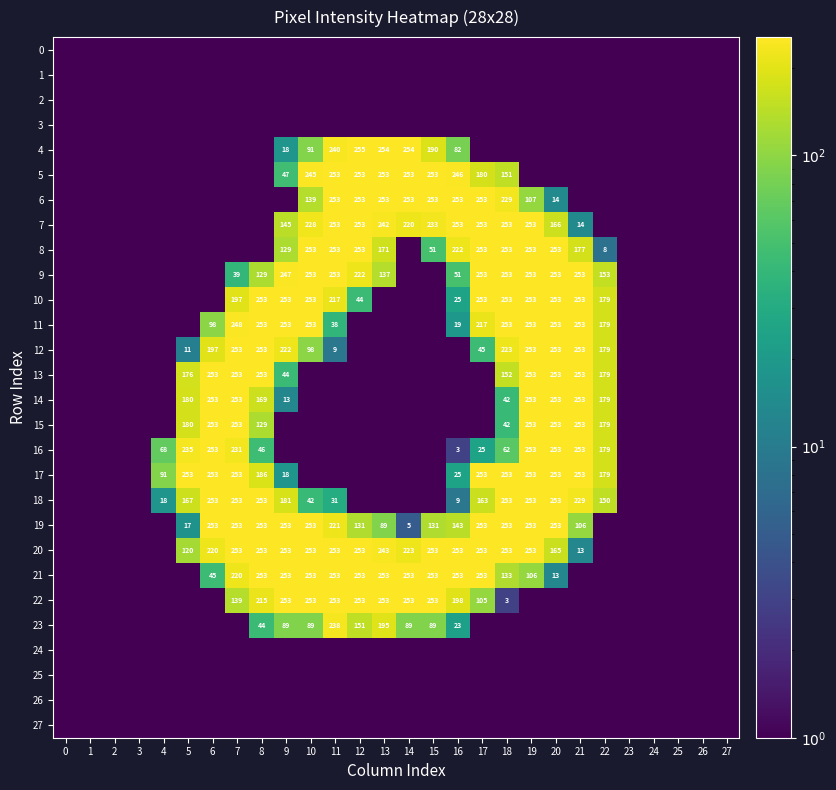

What is the sum of the row_24 values at 12 and 26?

1.0